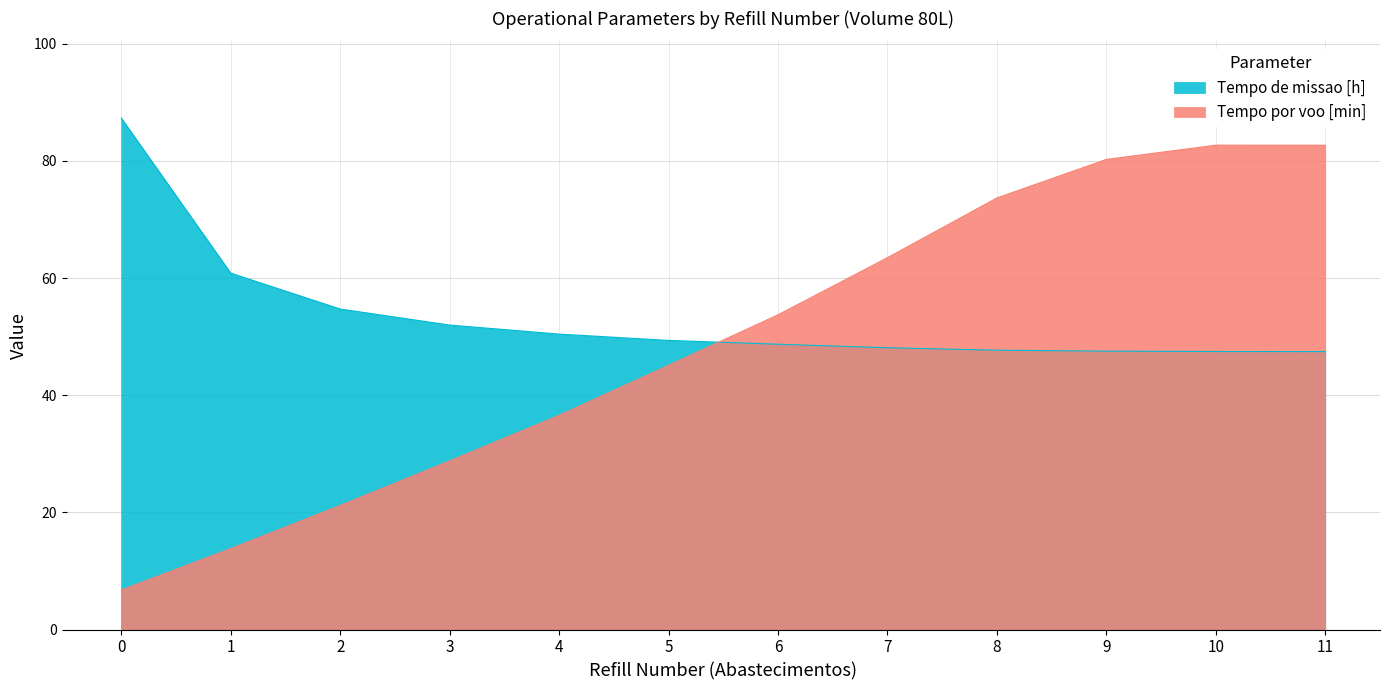

Is the value of Tempo por voo [min] at 6 greater than the value of Tempo de missao [h] at 4?

Yes